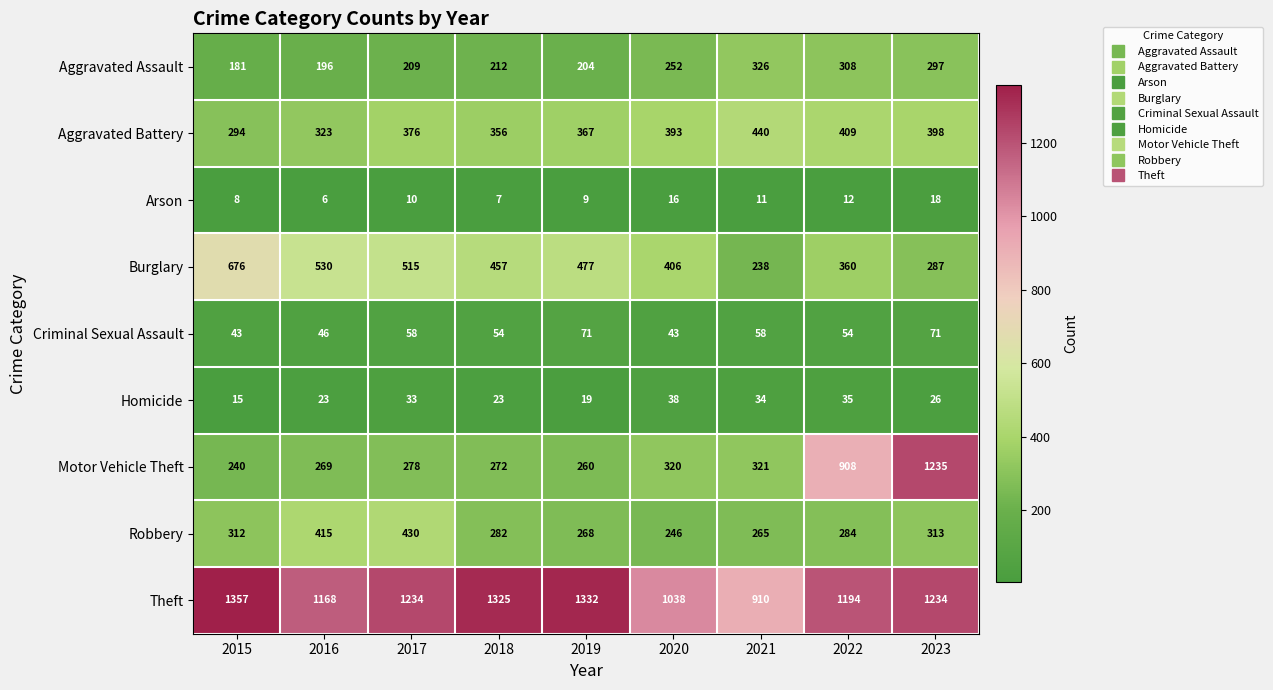

True or false: Criminal Sexual Assault has a value of 19 at 2023.

False